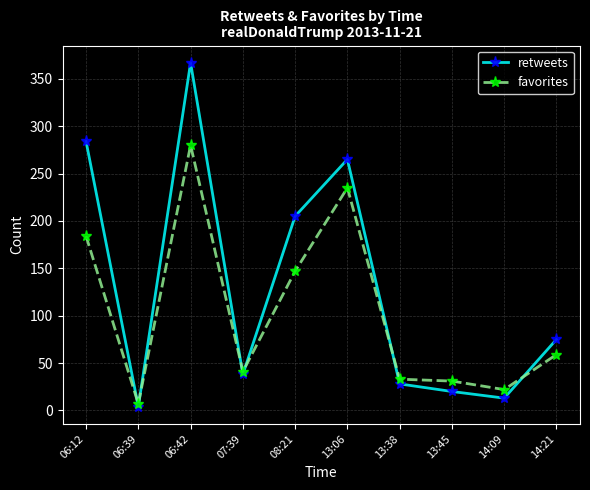

What are all the series names shown in the legend?

retweets, favorites